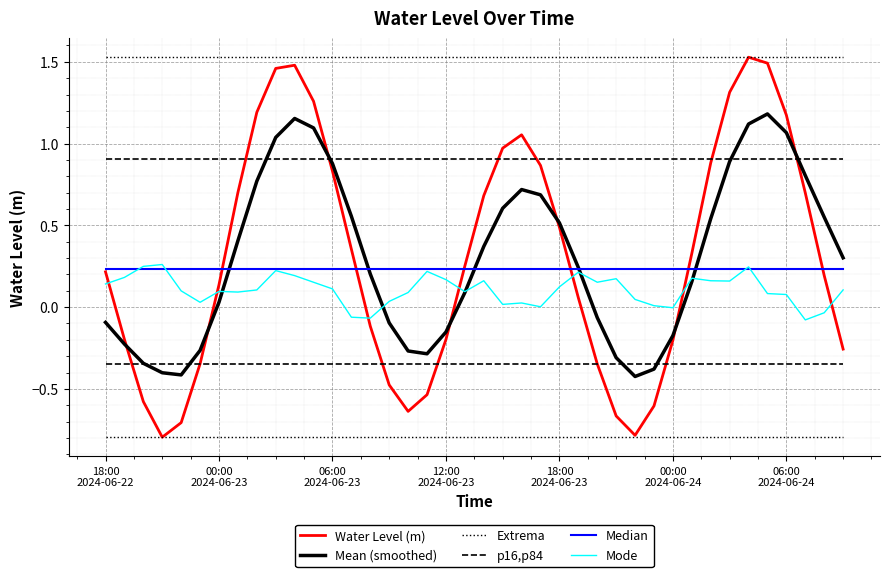

True or false: Mean (smoothed) and Extrema cross at least once.

False